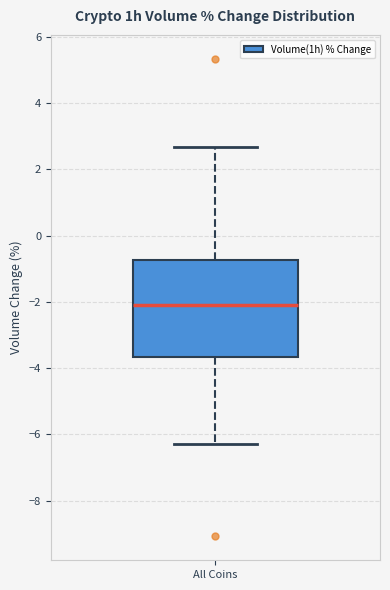

Where is the upper edge of the box for All Coins on the y-axis? The values are not printed on the chart, so give them approximately, as read against the axis.

-0.8